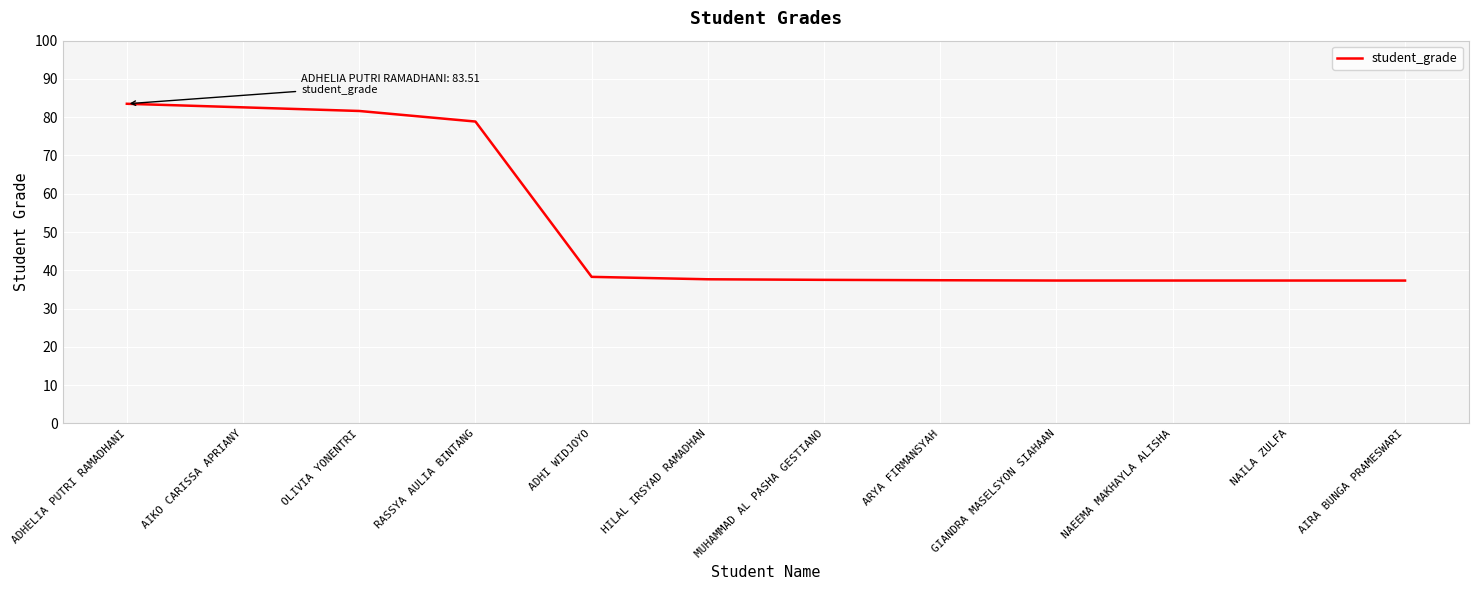

At which category does the chart reach its peak across all series?

ADHELIA PUTRI RAMADHANI